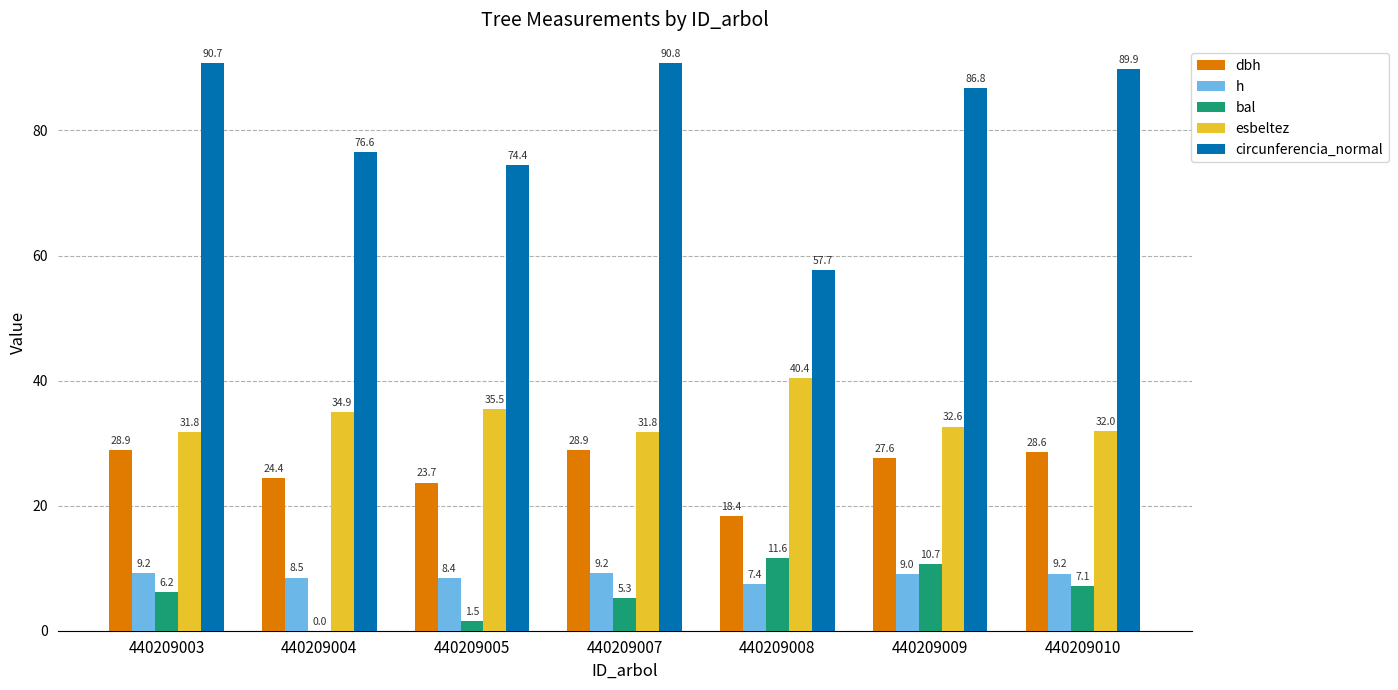

The value of h at 440209005 is 4.3. True or false?

False